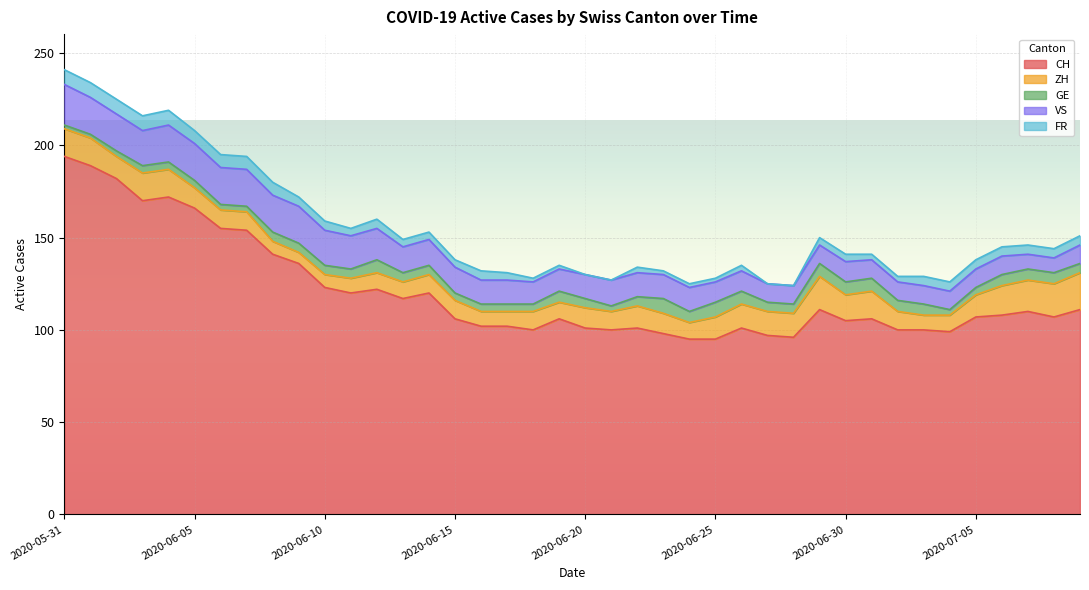

What is the label of the 20th point from the left?

2020-06-19